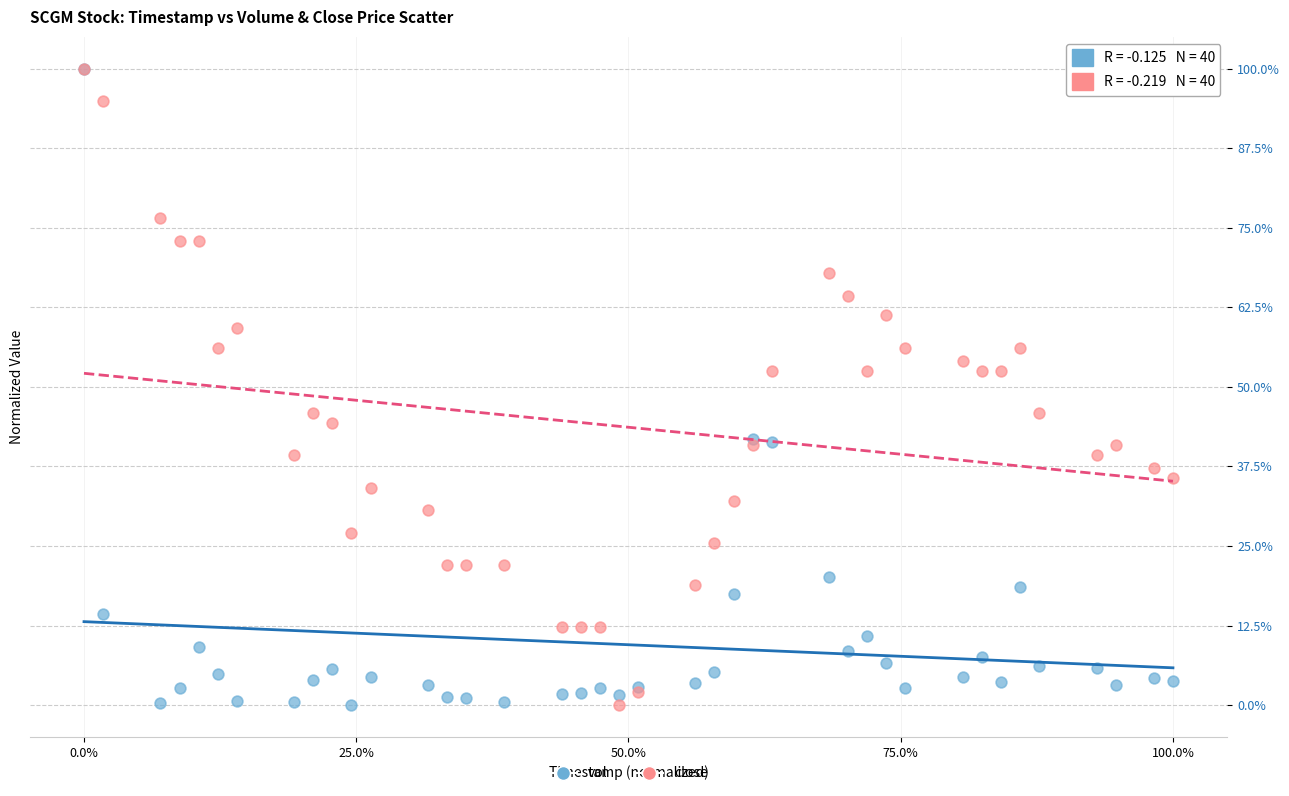

What are all the series names shown in the legend?

vol, close